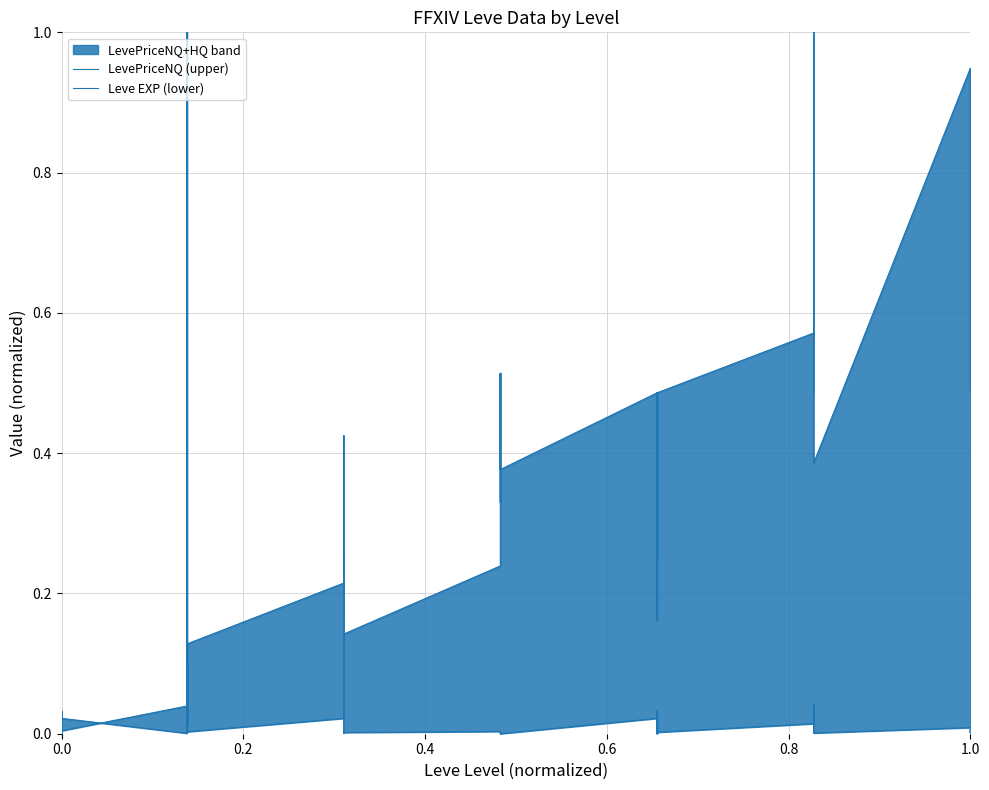

How many positive values does the Leve EXP (lower) series have?

38